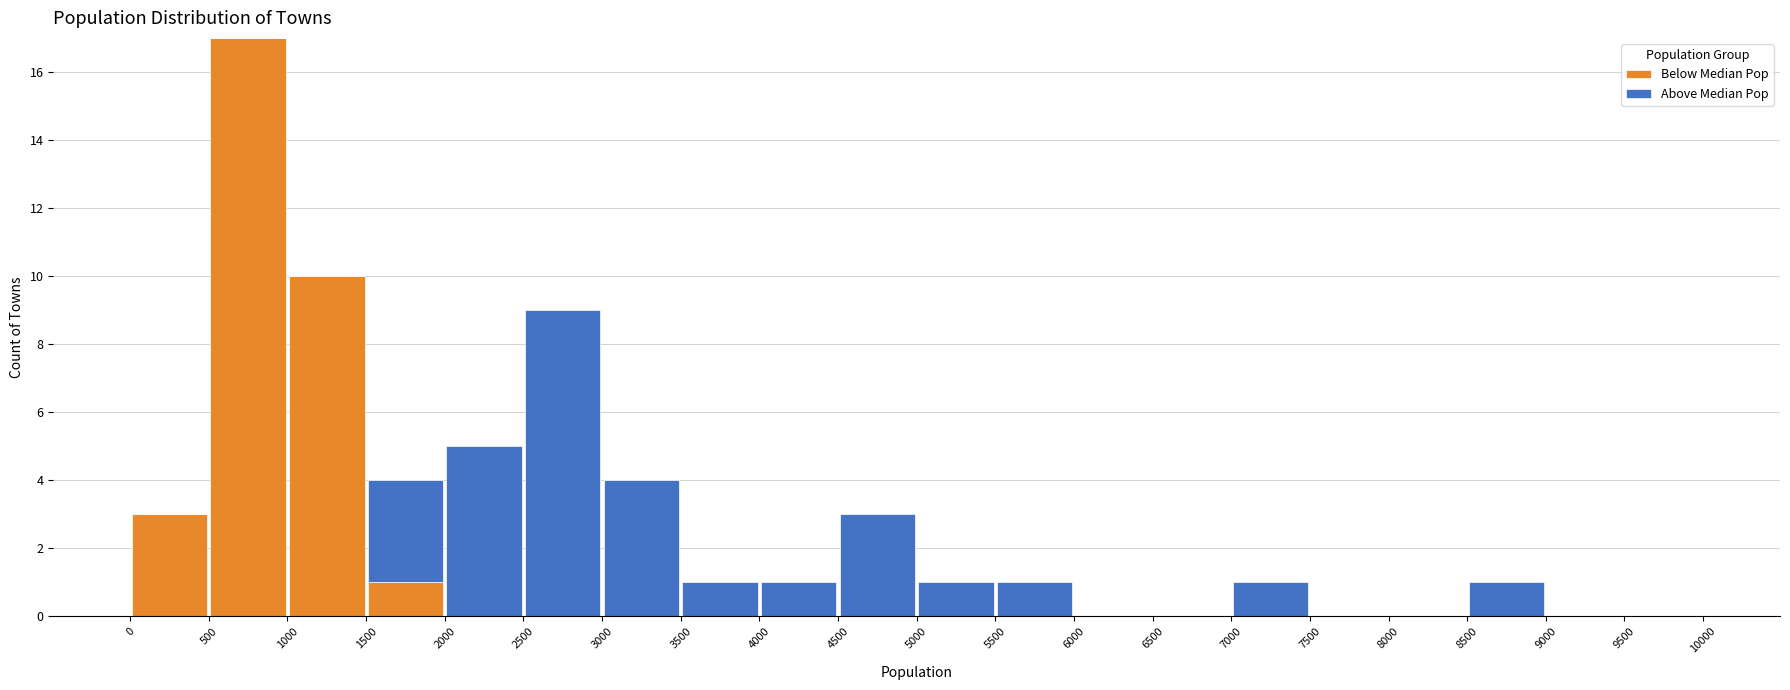

Reading left to right, transcribe this chart: for each stacked bar, give the range it covers on the x-axis and its total height. The values are not printed on the chart, so give them approximately, as read against the axis.

0 to 500: 3
500 to 1000: 17
1000 to 1500: 10
1500 to 2000: 4
2000 to 2500: 5
2500 to 3000: 9
3000 to 3500: 4
3500 to 4000: 1
4000 to 4500: 1
4500 to 5000: 3
5000 to 5500: 1
5500 to 6000: 1
6000 to 6500: 0
6500 to 7000: 0
7000 to 7500: 1
7500 to 8000: 0
8000 to 8500: 0
8500 to 9000: 1
9000 to 9500: 0
9500 to 10000: 0